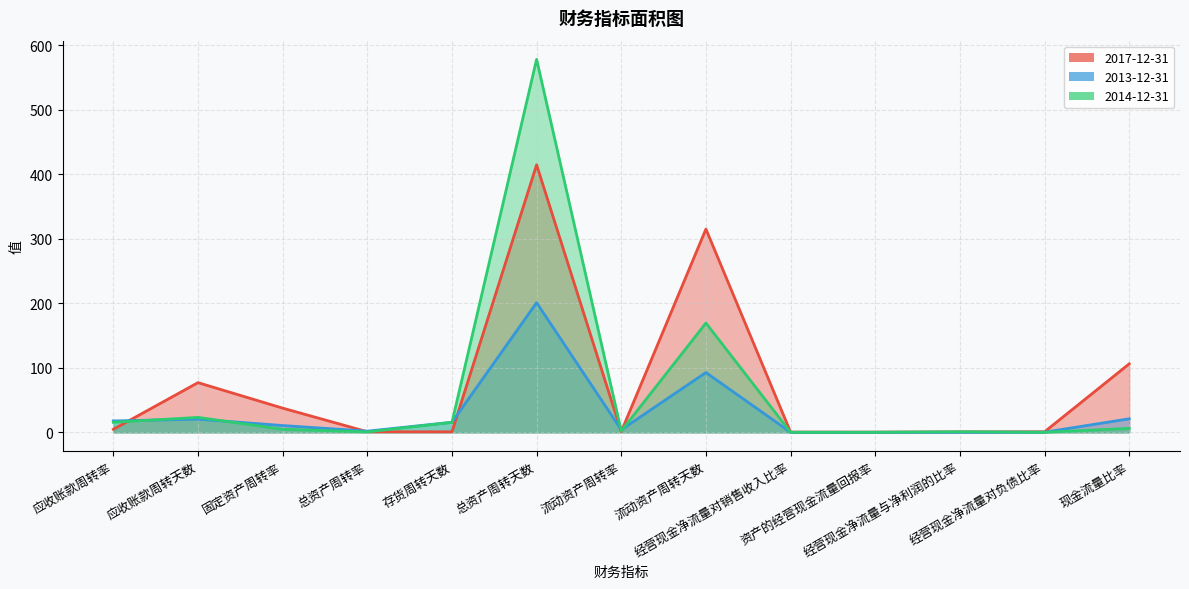

After their last crossing, which series has the higher values: 2014-12-31 or 2013-12-31?

2013-12-31